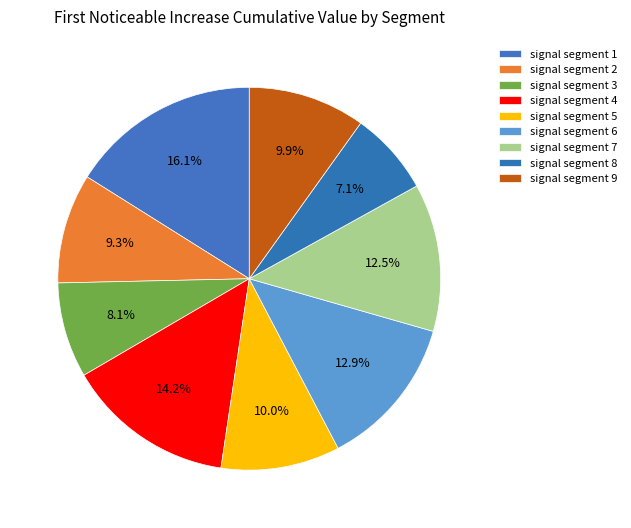

How many segments does this pie chart have?

9